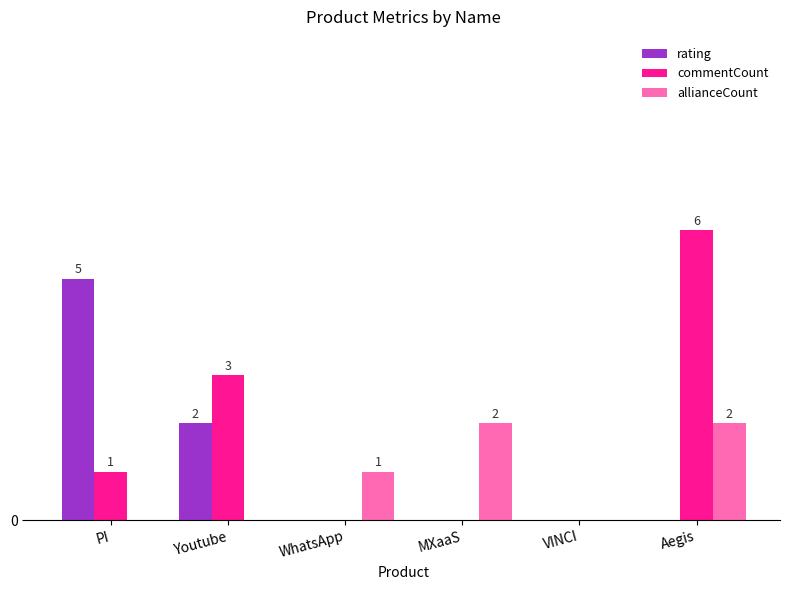

List the labels in order of allianceCount value, largest first.

MXaaS, Aegis, WhatsApp, PI, Youtube, VINCI